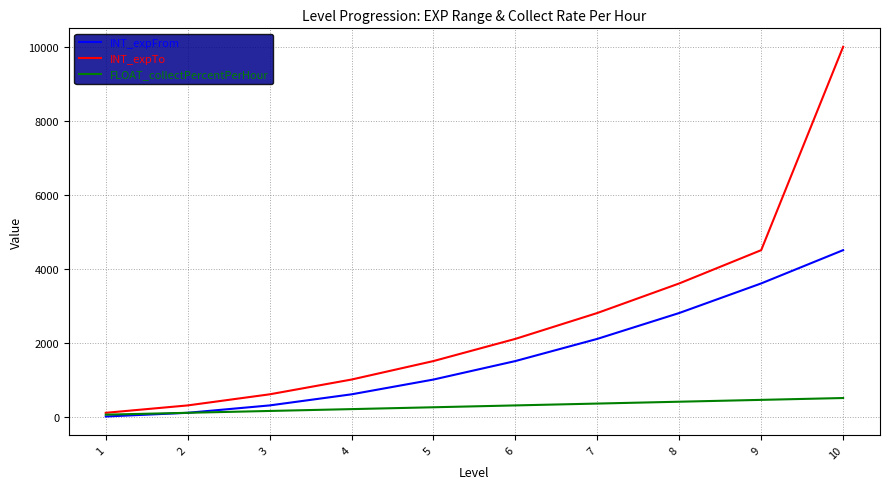

What is the sum of the INT_expTo values at 8 and 2?

3900